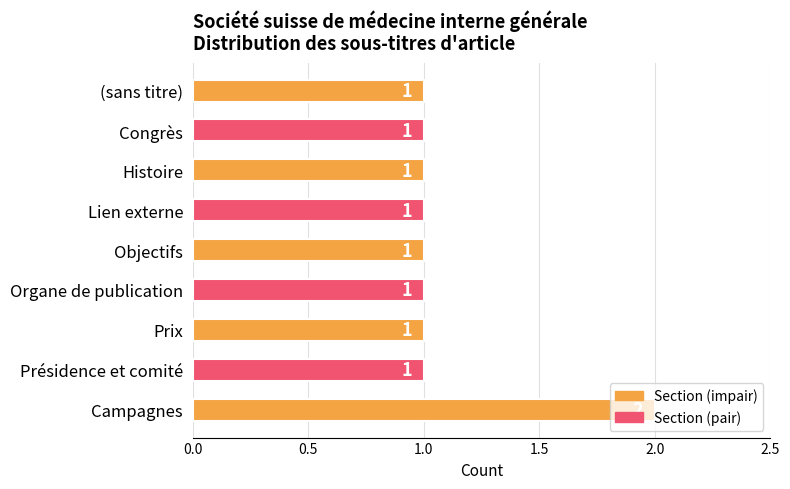

The chart shows a value of 2 at Organe de publication. True or false?

False